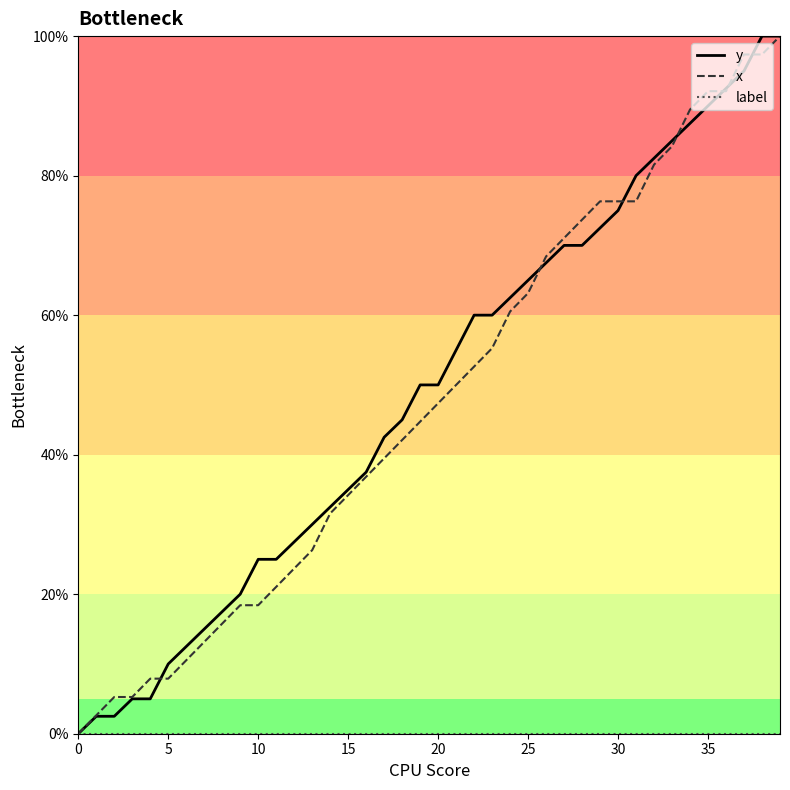

What is the difference between the maximum and minimum values in the y series?

100.0